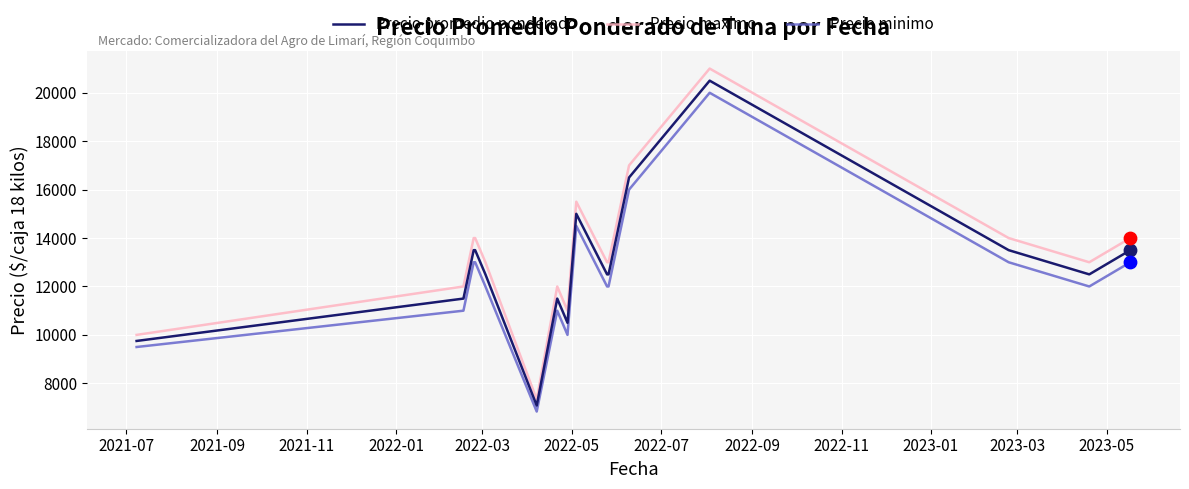

What is the minimum value for Precio maximo?

7333.3